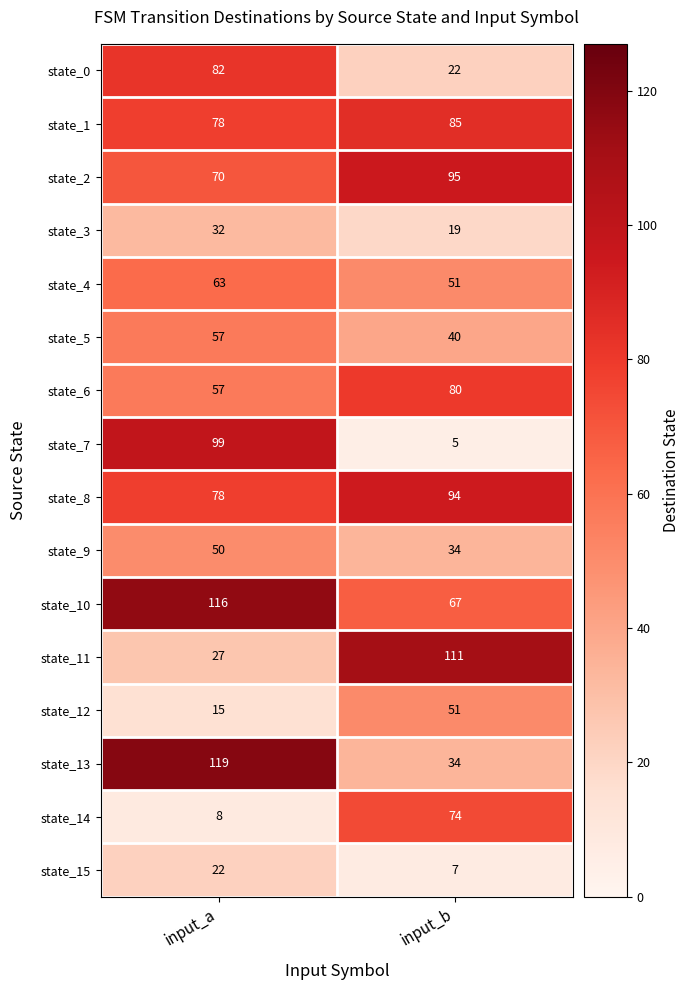

What is the difference between the maximum and minimum values in the state_13 series?

85